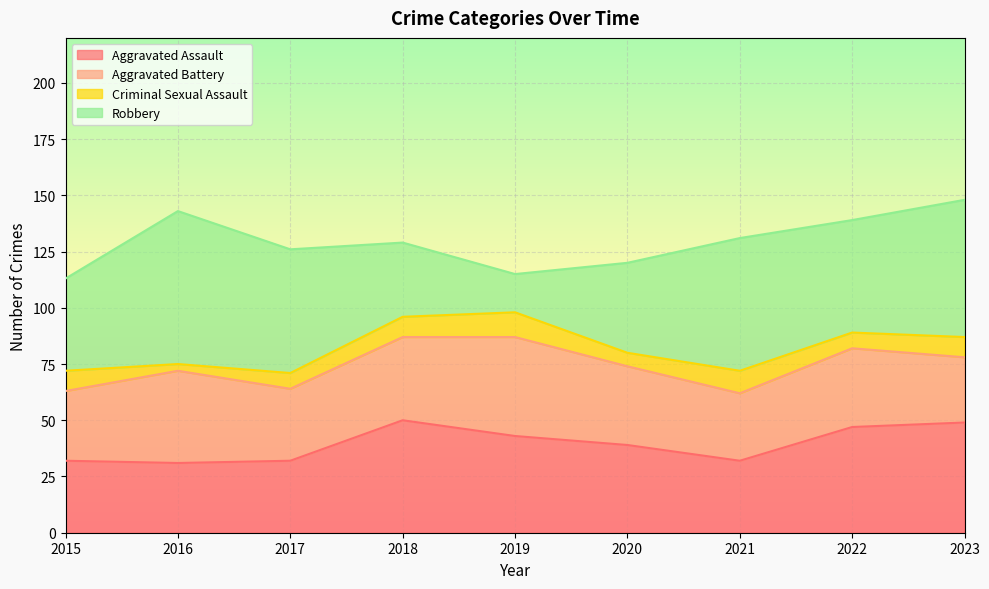

Reading left to right, extract all data points from this chart.

Aggravated Assault: 2015=32	2016=31	2017=32	2018=50	2019=43	2020=39	2021=32	2022=47	2023=49
Aggravated Battery: 2015=31	2016=41	2017=32	2018=37	2019=44	2020=35	2021=30	2022=35	2023=29
Criminal Sexual Assault: 2015=9	2016=3	2017=7	2018=9	2019=11	2020=6	2021=10	2022=7	2023=9
Robbery: 2015=41	2016=68	2017=55	2018=33	2019=17	2020=40	2021=59	2022=50	2023=61